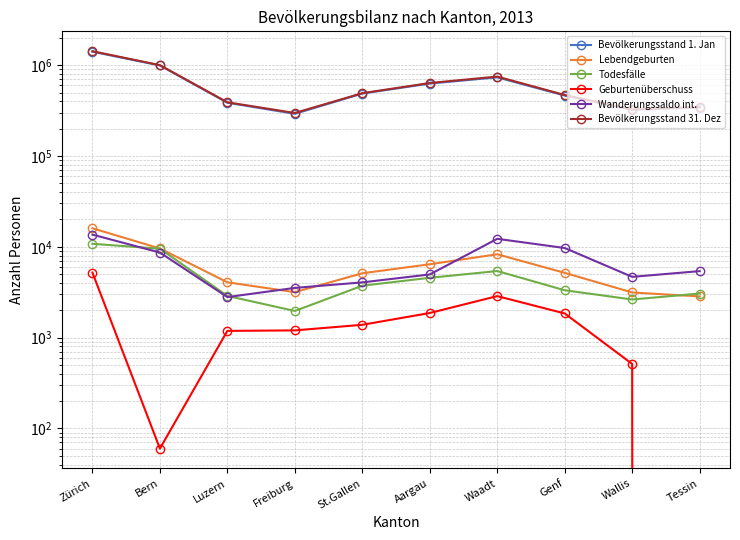

Which series has the widest spread of values?

Bevölkerungsstand 31. Dez